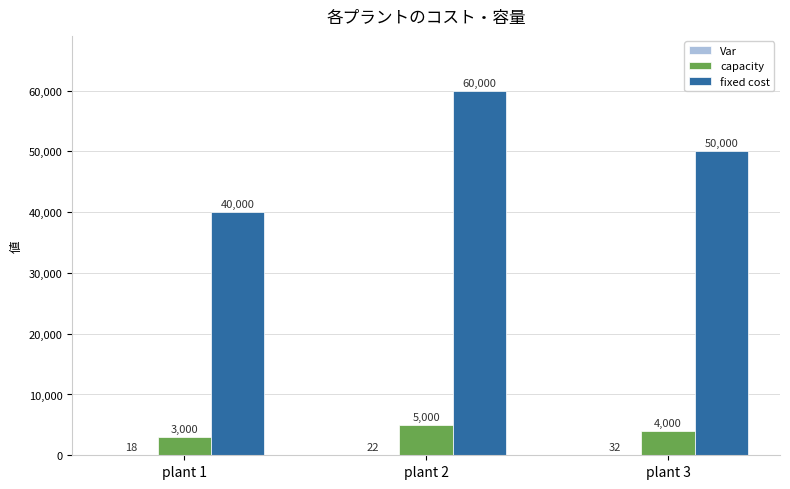

What is the approximate value of fixed cost at plant 2, to the nearest 100?

60000